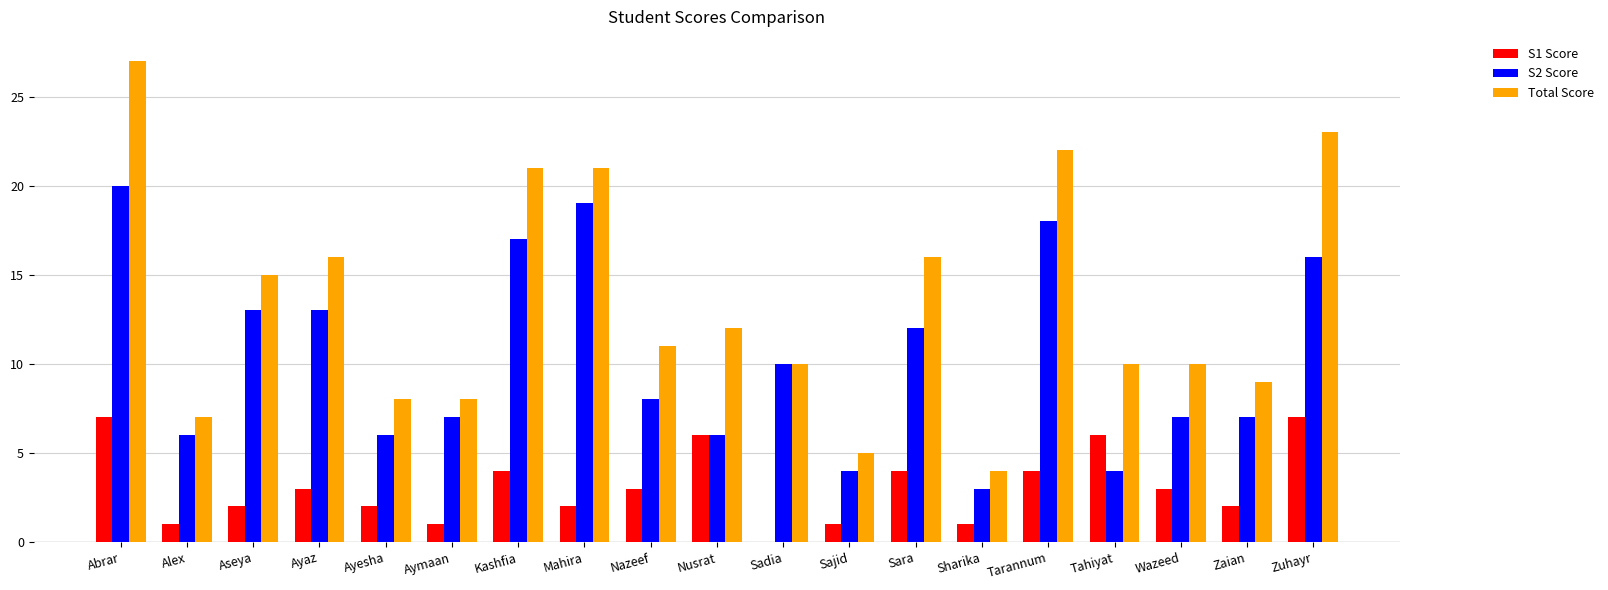

The value of Total Score at Sadia is 14. True or false?

False